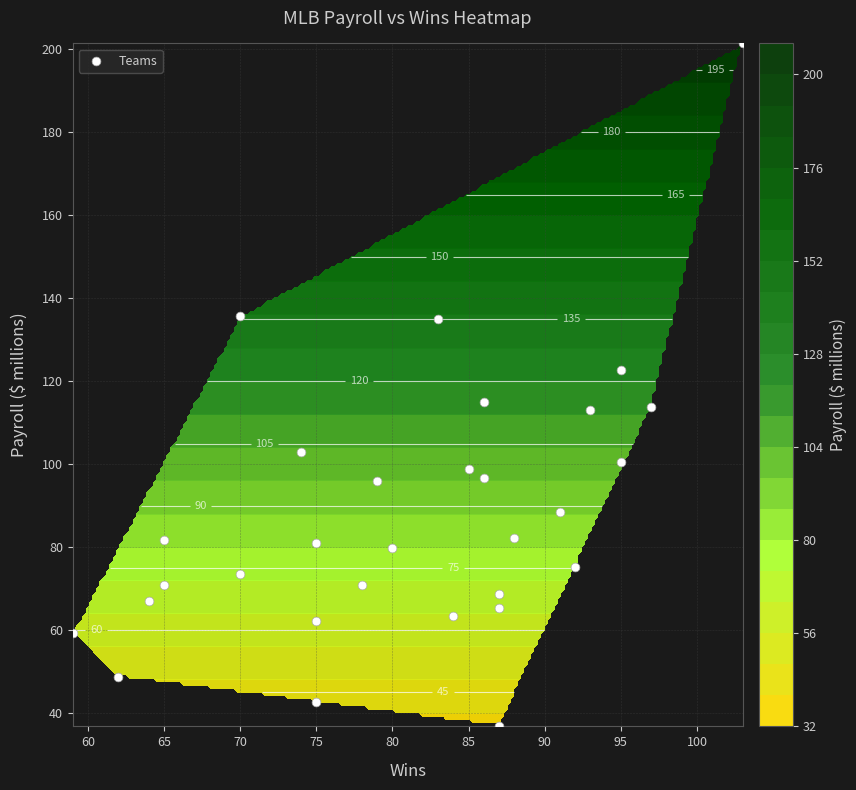

Count the number of categories in the chart.

30